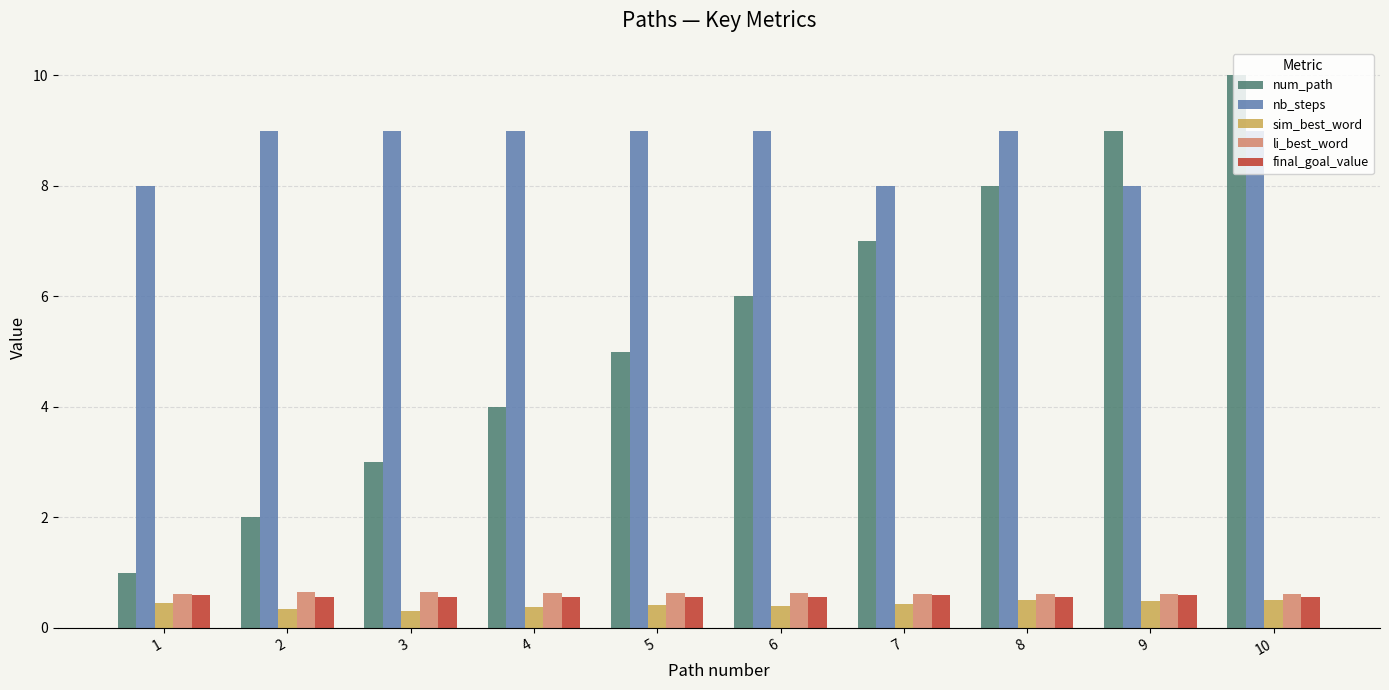

What is the maximum value shown in the chart?

10.0